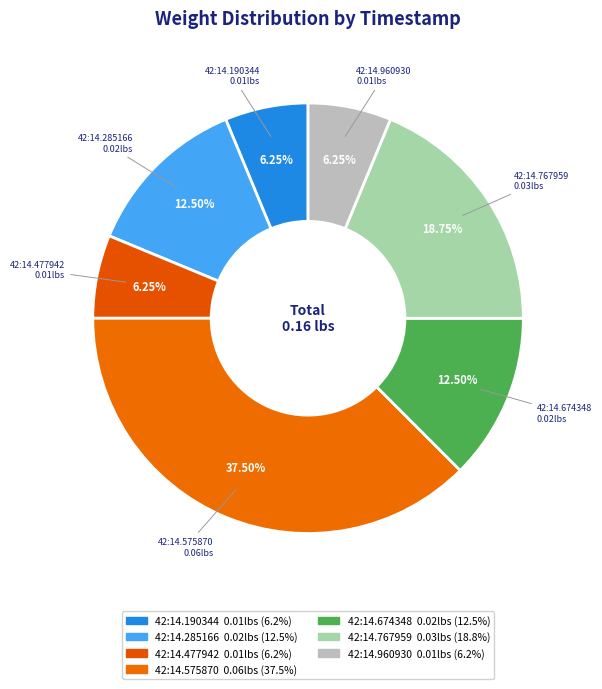

Count the number of slices in the pie.

7